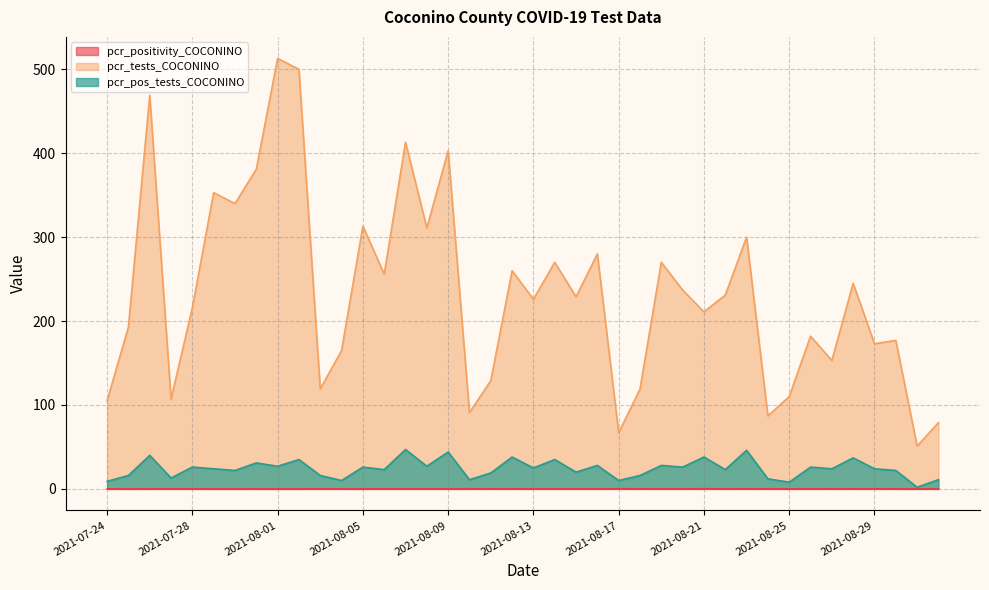

At which category does pcr_positivity_COCONINO reach its first local valley?

2021-07-25